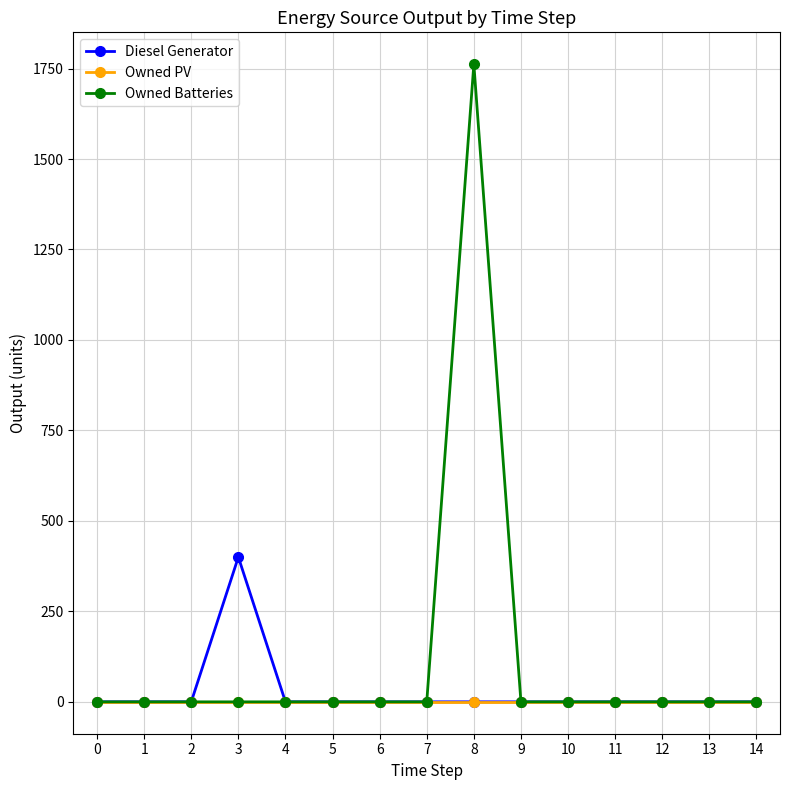

What are all the series names shown in the legend?

Diesel Generator, Owned PV, Owned Batteries